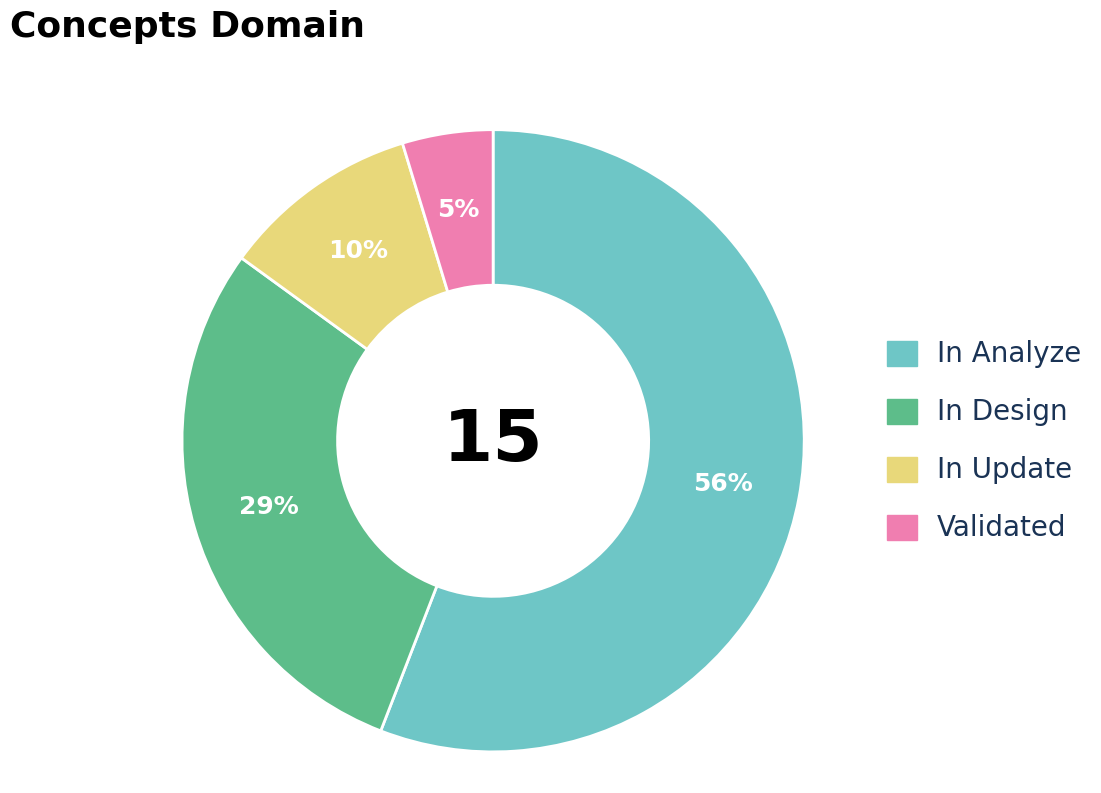

To the nearest percent, what percentage of the pie is In Update?

10%